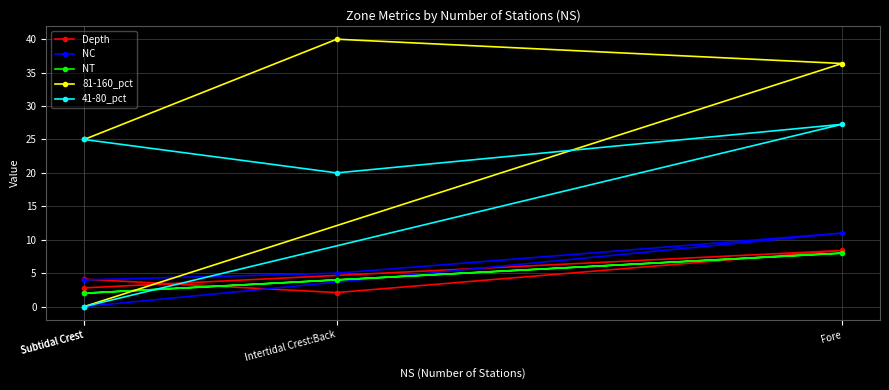

The 81-160_pct series shows 23.5 at Fore. True or false?

False